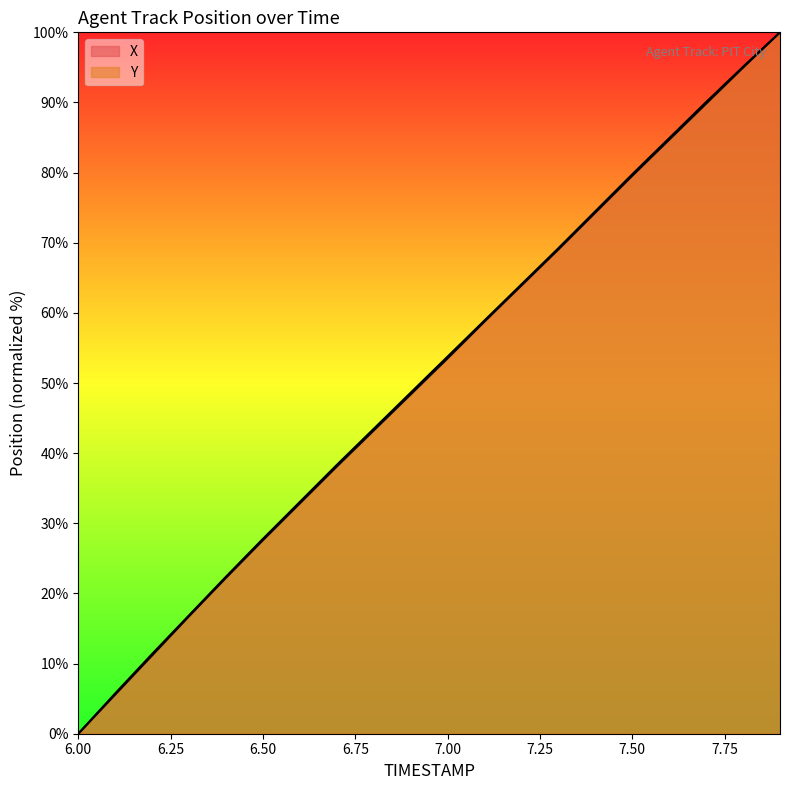

List the series in order of their peak value, highest first.

X, Y